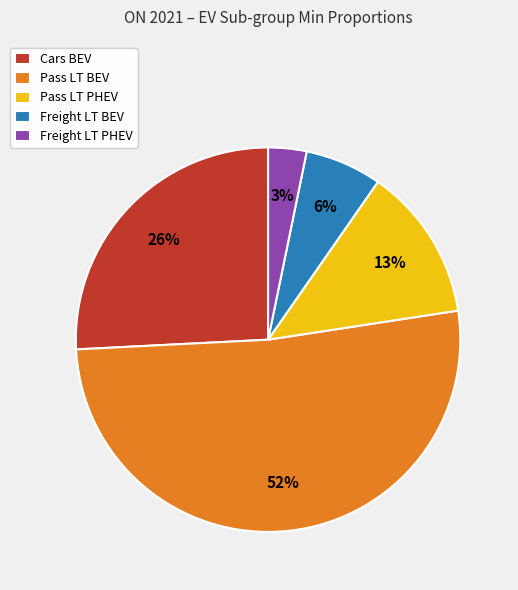

True or false: Freight LT BEV accounts for 16% of the total.

False